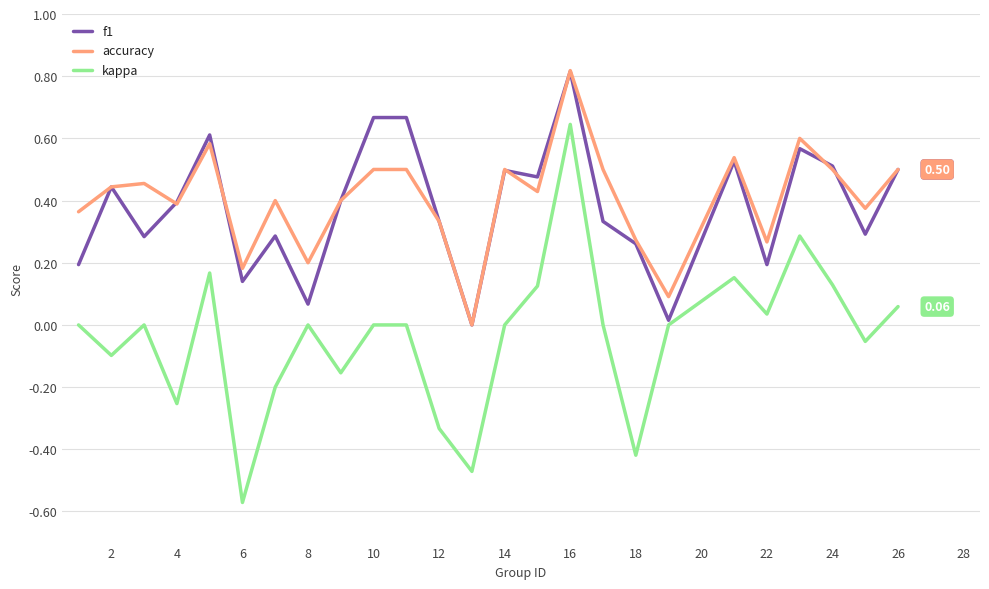

How many categories are shown in the chart?

25